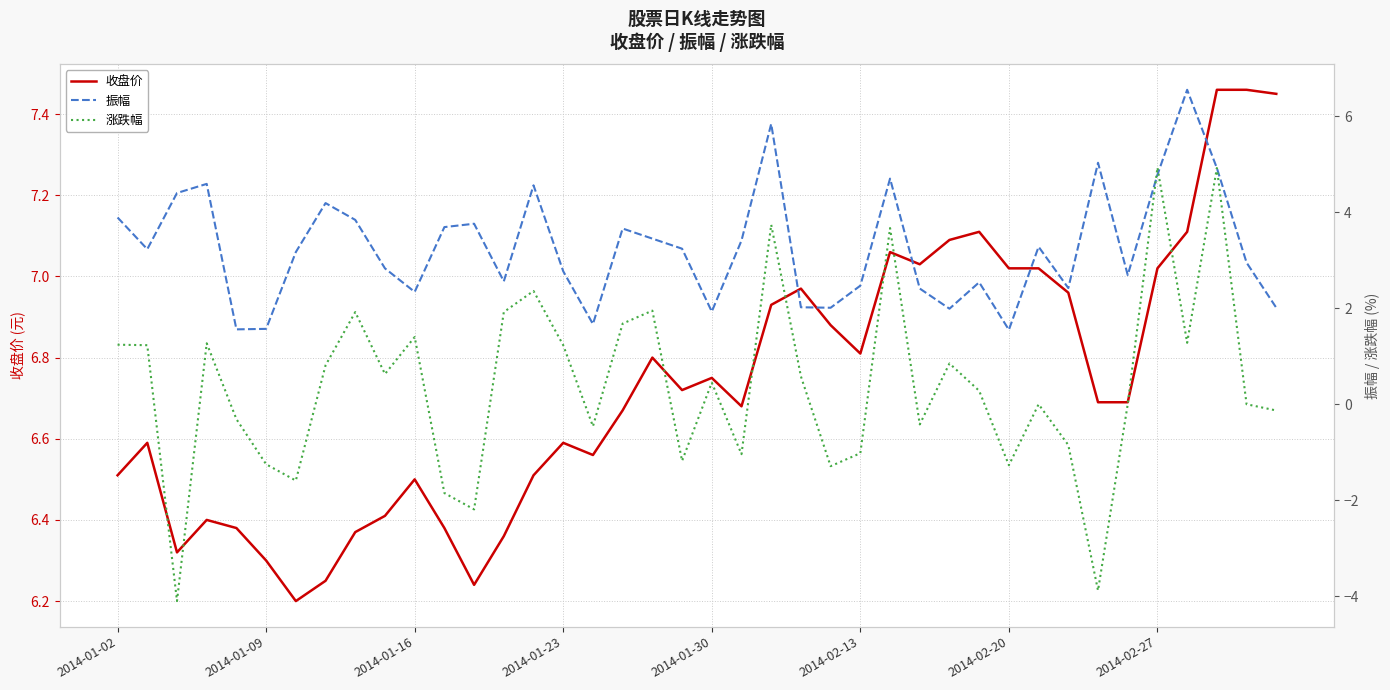

True or false: 涨跌幅 and 振幅 intersect in this chart.

True